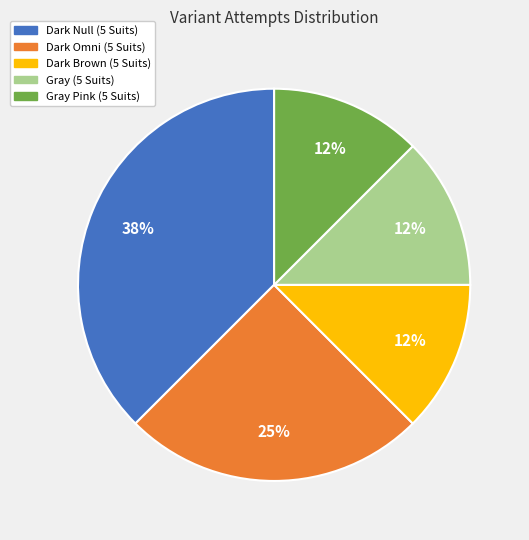

To the nearest percent, what percentage of the pie is Dark Omni (5 Suits)?

25%